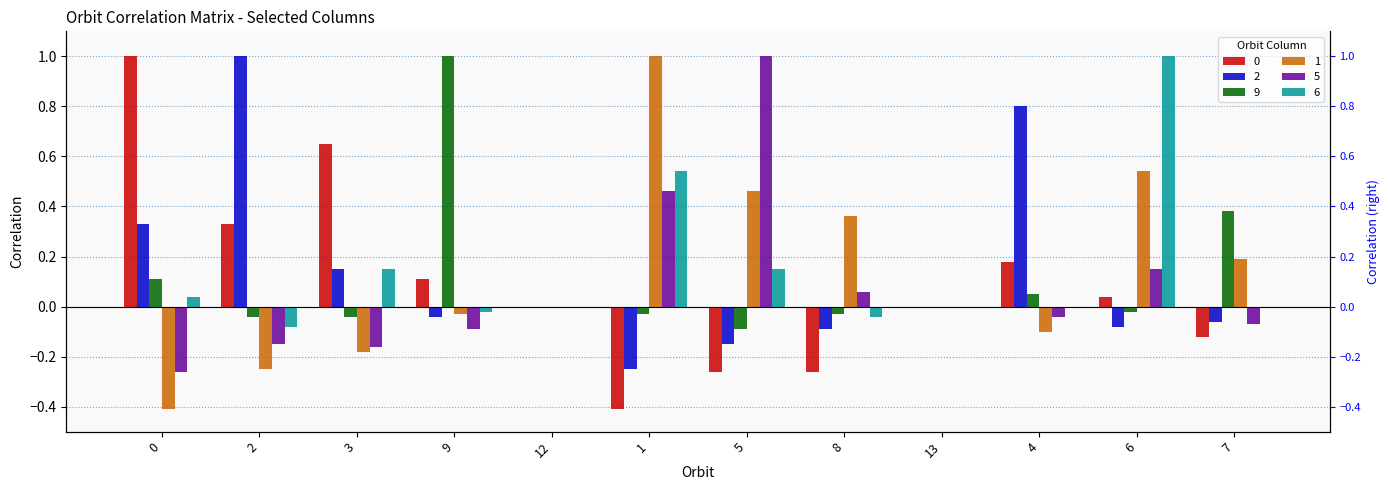

The 9 series shows 0.0 at 12. True or false?

True